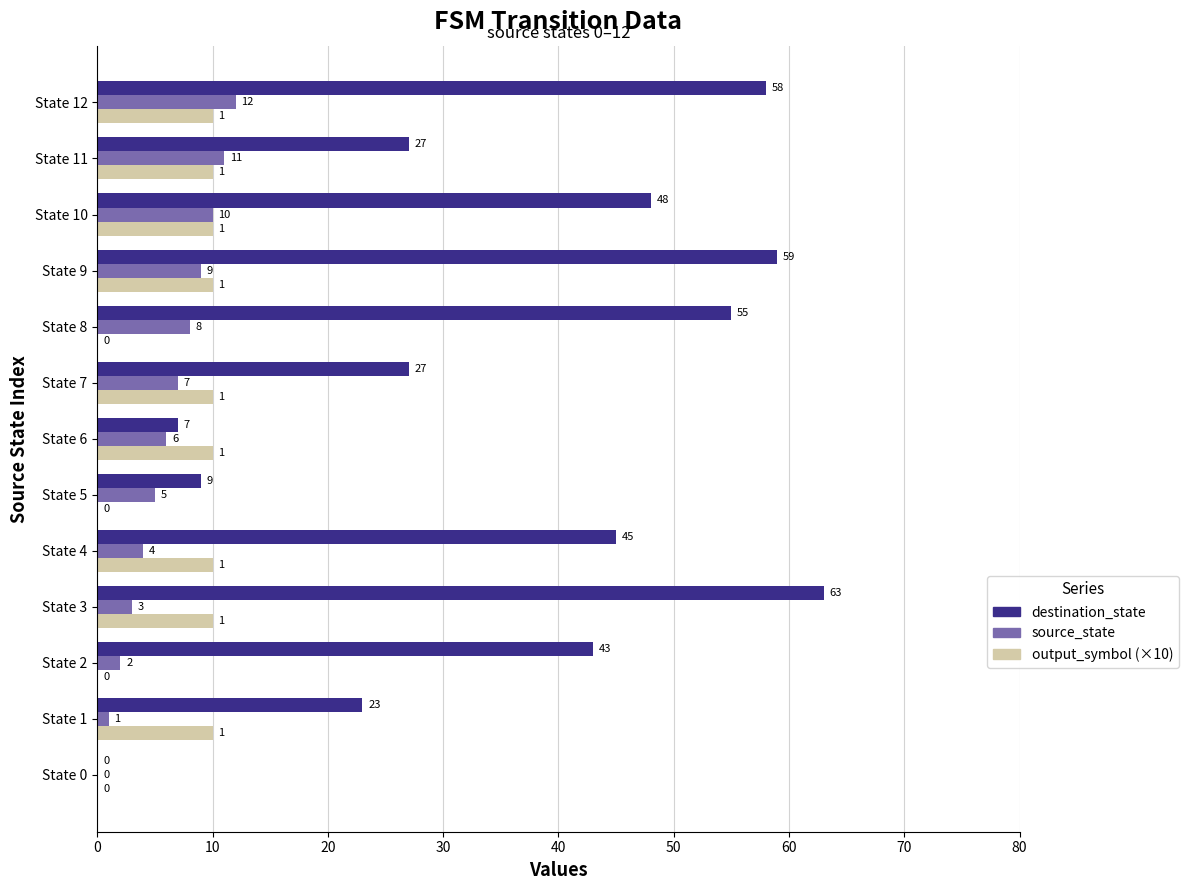

At which category is the sum across all series the highest?

State 12